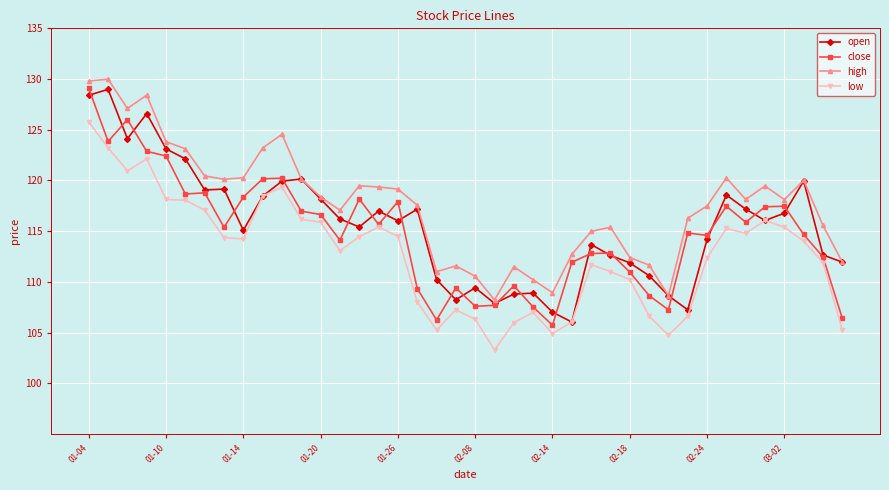

Which series has the largest total across all categories?

high